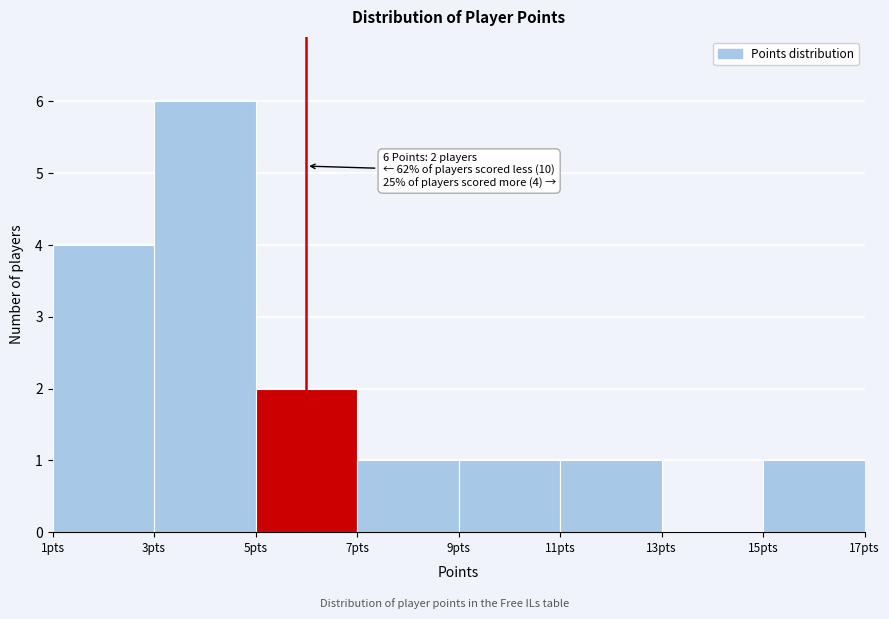

Over which range of the x-axis is the bar tallest?

3 to 5